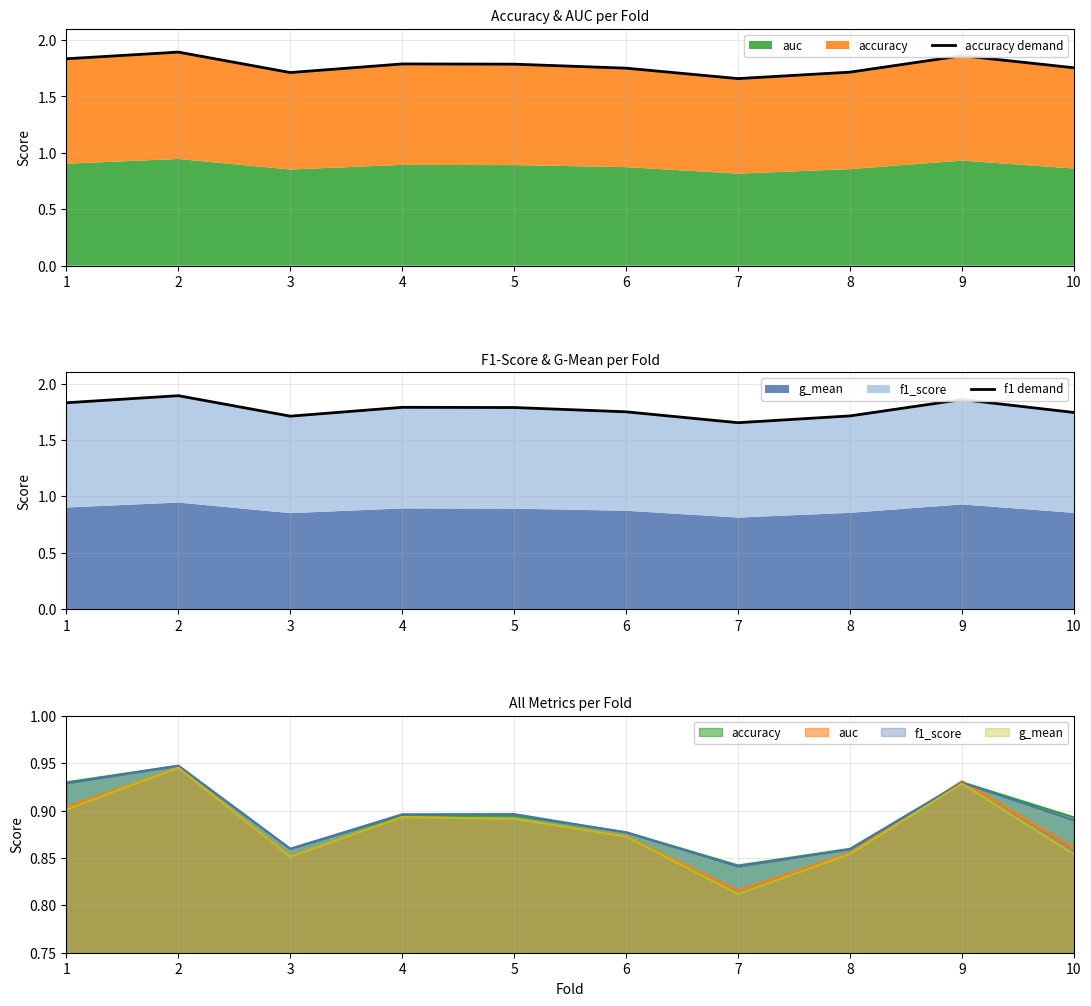

Rank the categories by accuracy demand value from lowest to highest.

7, 3, 8, 6, 10, 5, 4, 1, 9, 2